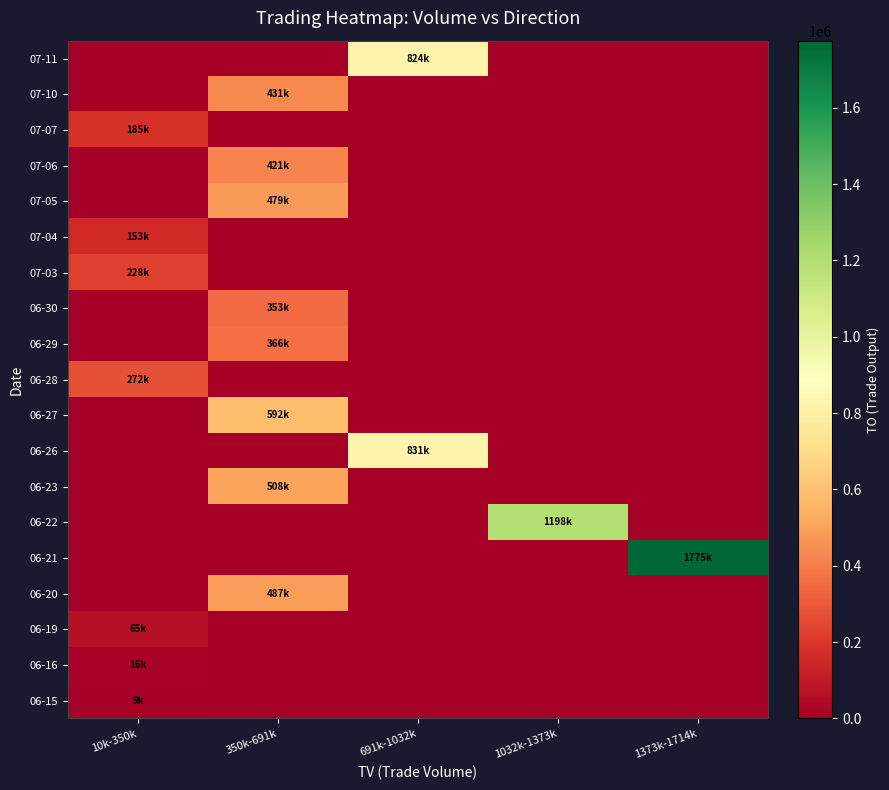

What is the difference between the maximum and minimum values in the 06-28 series?

272350